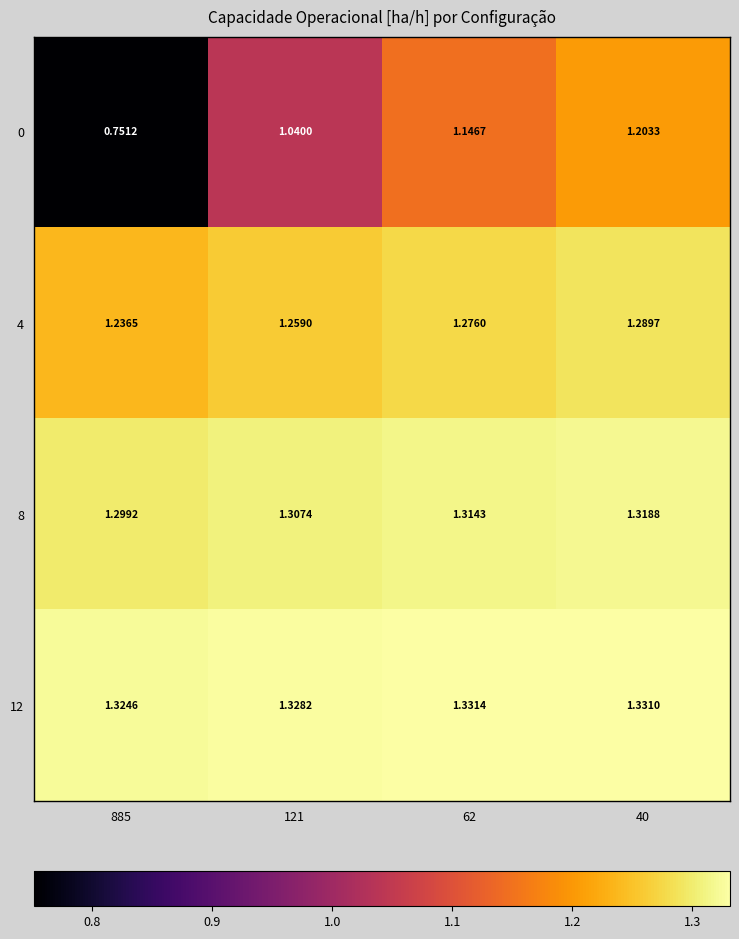

Count the number of categories in the chart.

4